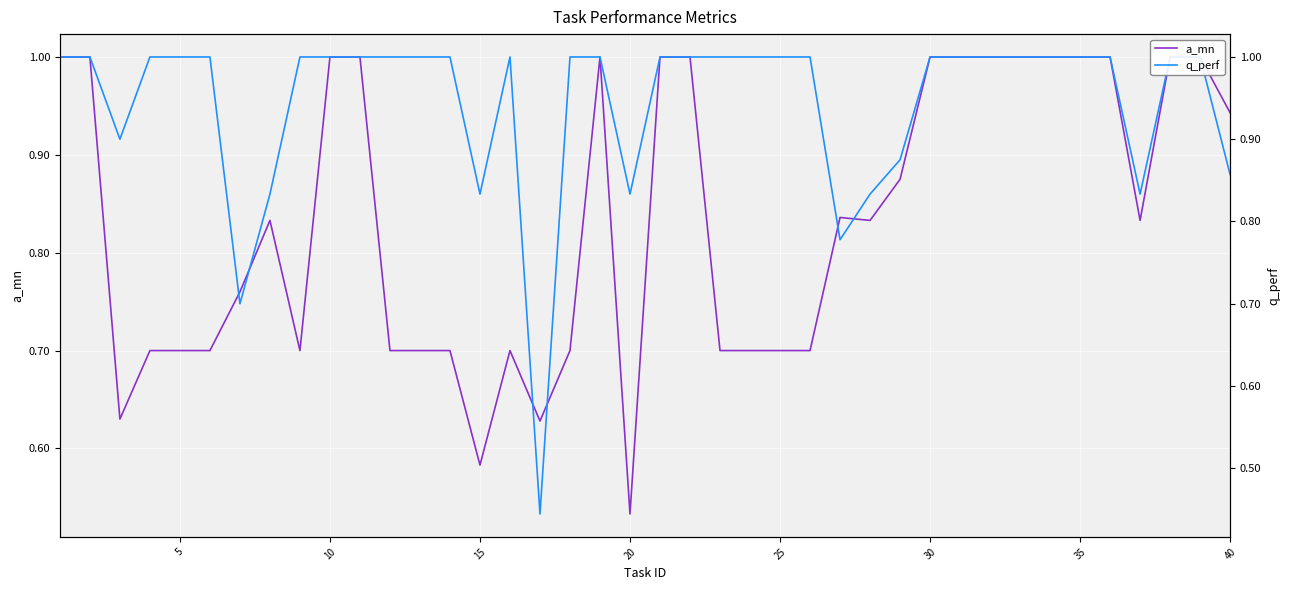

How many series are shown in this chart?

2